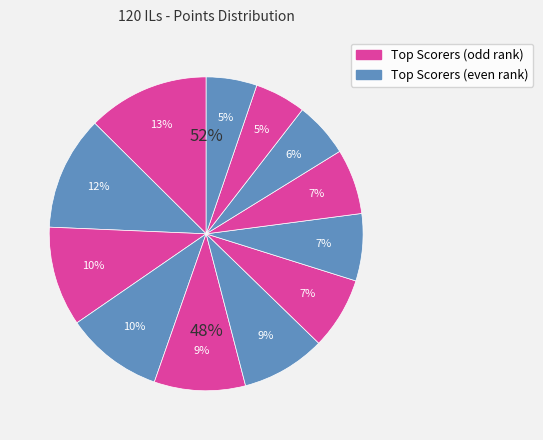

True or false: Paper accounts for 21% of the total.

False